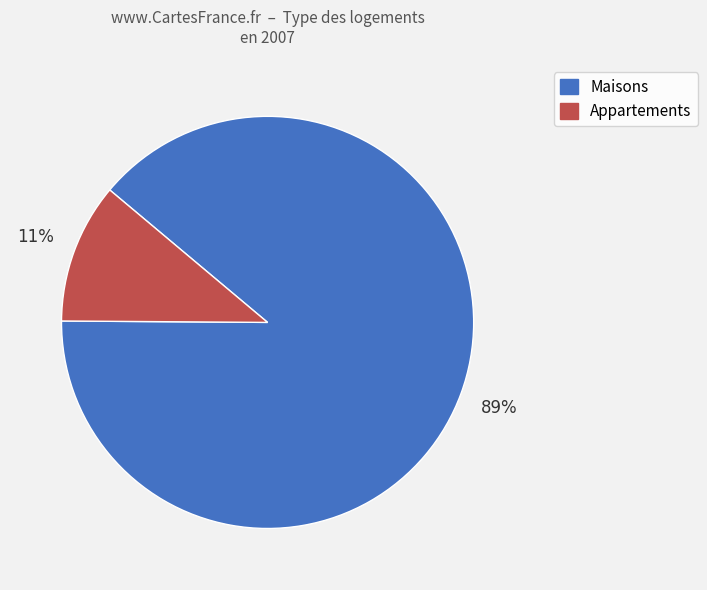

Is the sum of Maisons and Appartements greater than half?

Yes